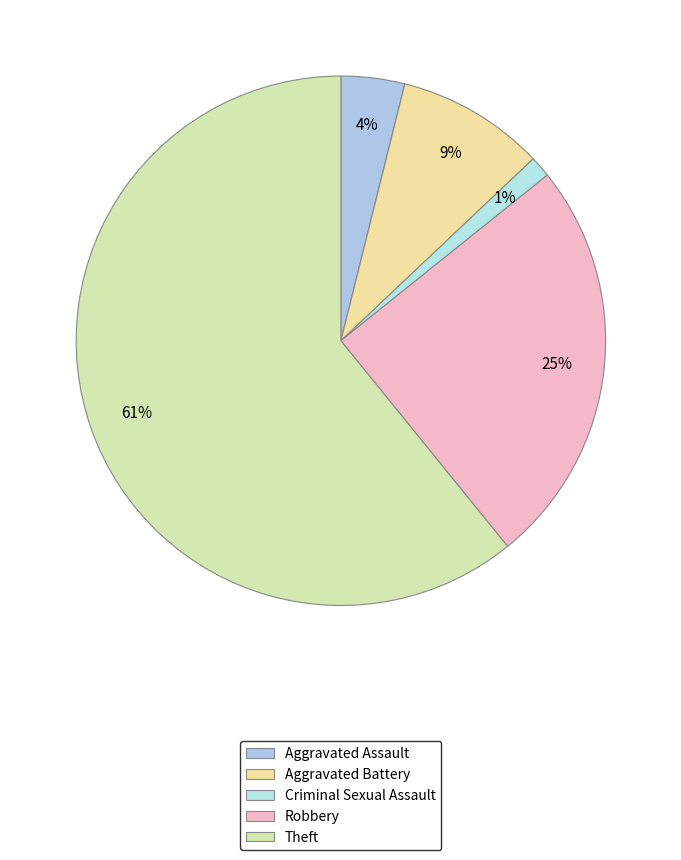

What is the change in value from Aggravated Battery to Theft?

+160